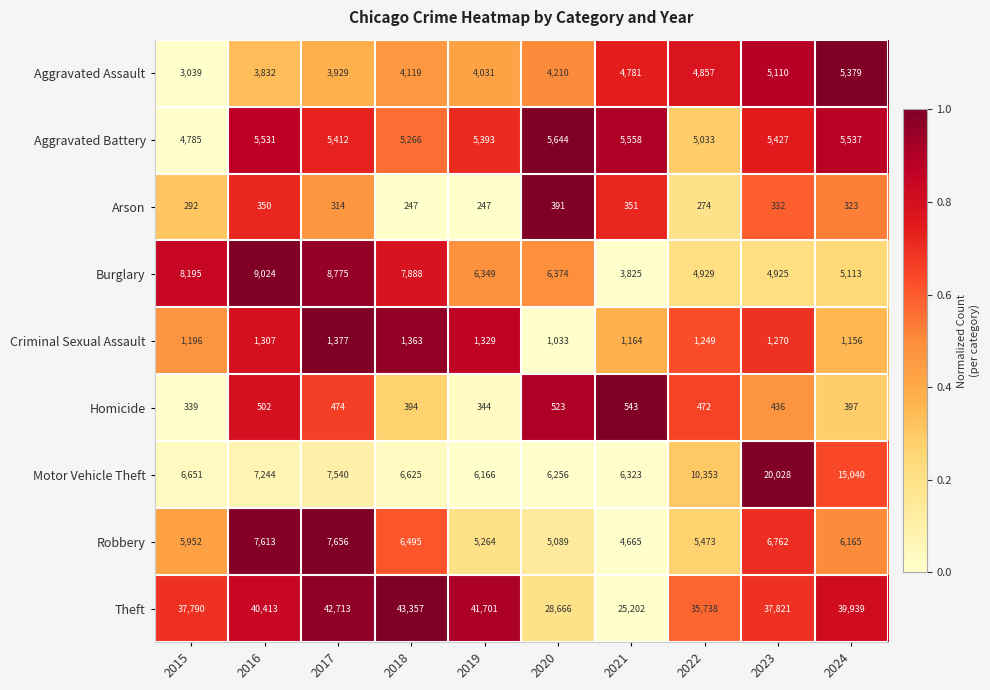

Between 2022 and 2023, which series saw the biggest shift?

Motor Vehicle Theft